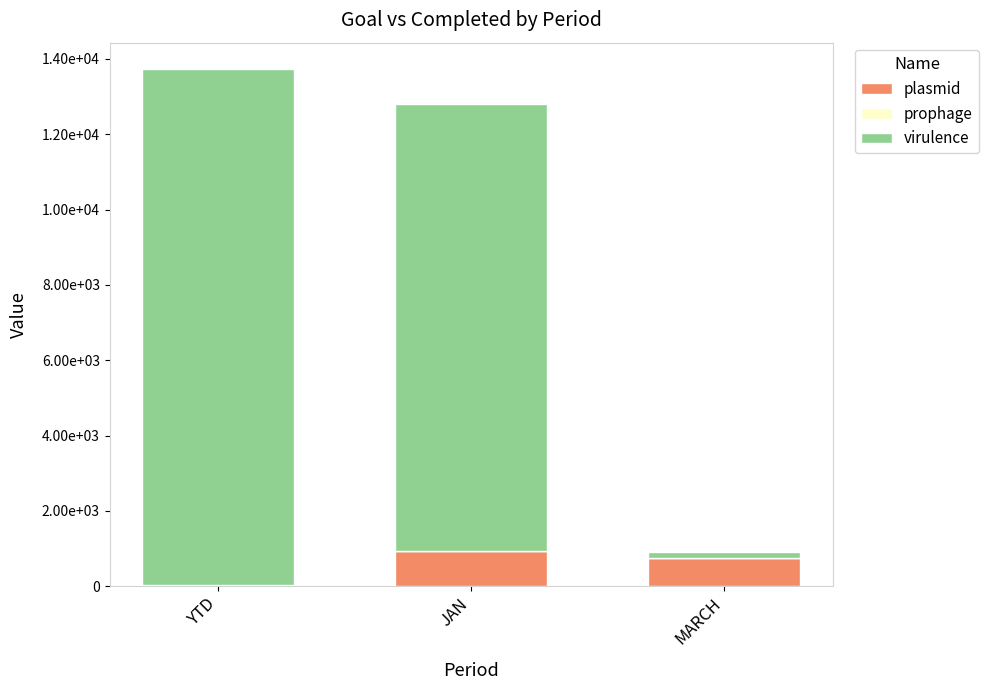

Does the chart contain stacked bars?

Yes